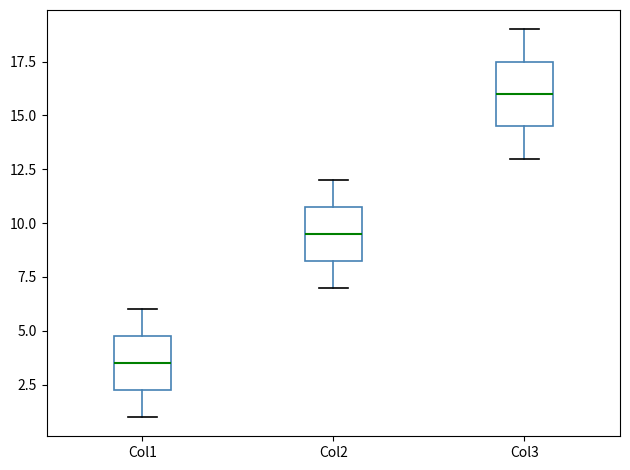

Reading left to right, transcribe this box plot: for each box, give where its median line is, the range the box spans, and where its two whiskers end, as read against the y-axis. The values are not printed on the chart, so give them approximately, as read against the axis.

Col1: median 3.5, box 2.5 to 5.0, whiskers 1.0 to 6.0
Col2: median 9.5, box 8.5 to 11.0, whiskers 7.0 to 12.0
Col3: median 16.0, box 14.5 to 17.5, whiskers 13.0 to 19.0